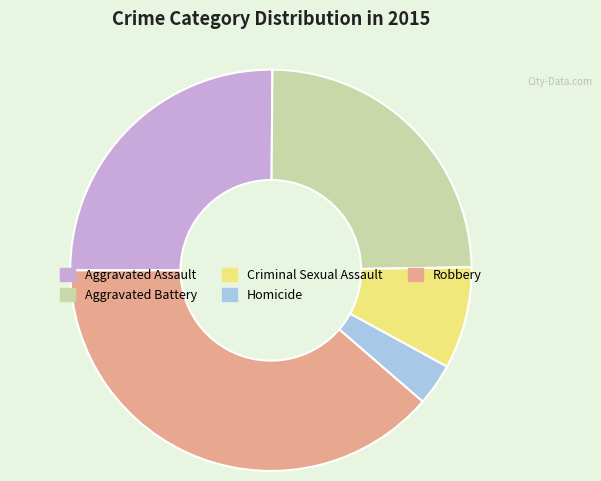

What is the largest slice in the pie chart?

Robbery